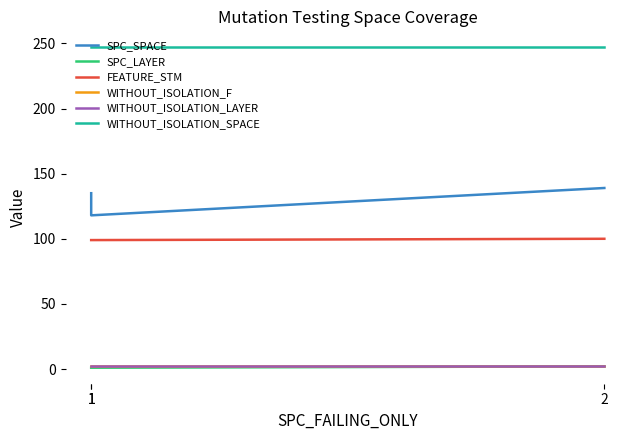

At which category is the sum across all series the highest?

2